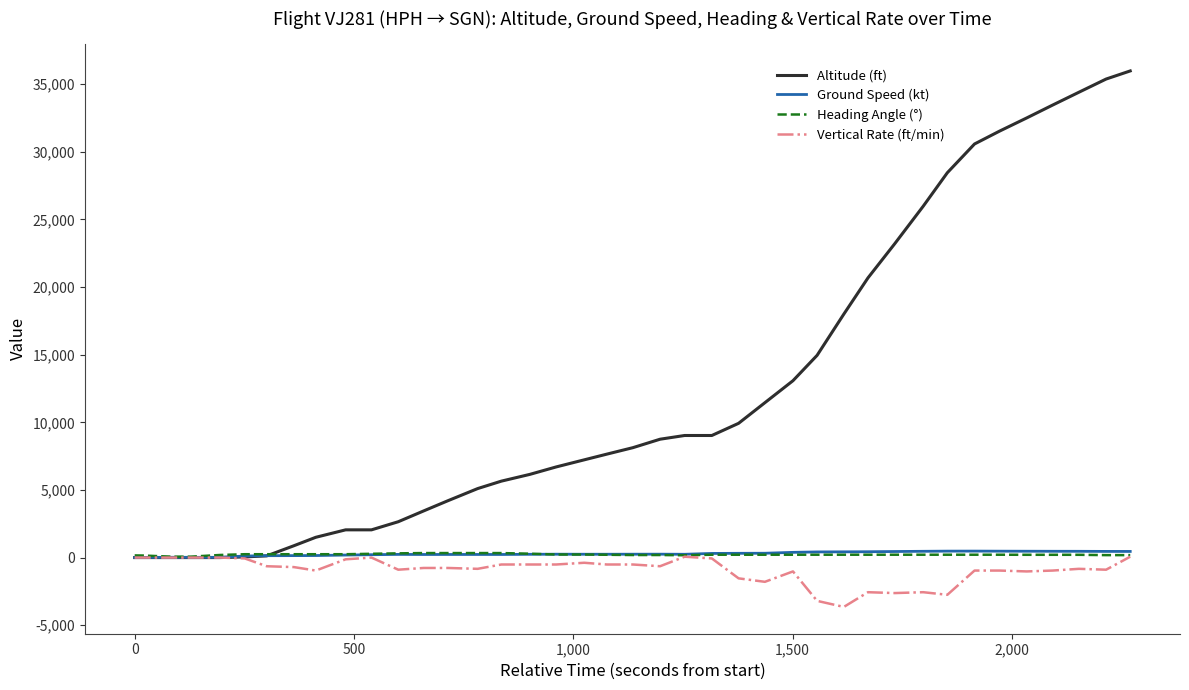

Which series ends up on top after the final intersection of Ground Speed (kt) and Altitude (ft)?

Altitude (ft)